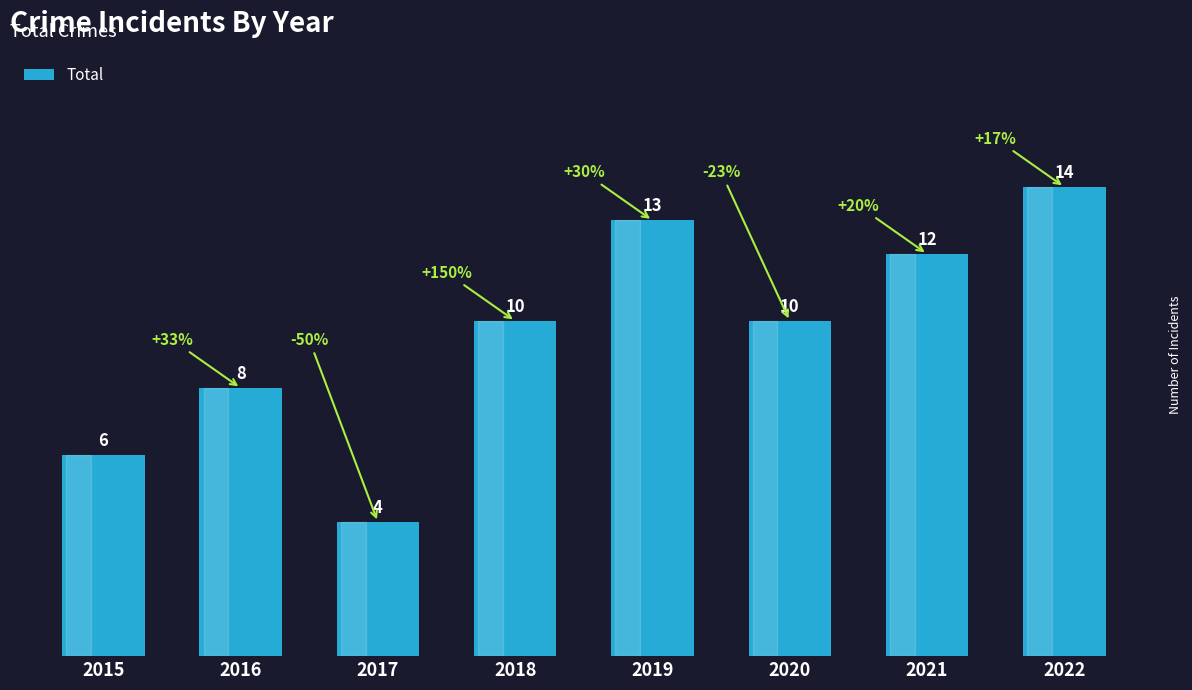

Which category has the highest value across all series?

2022